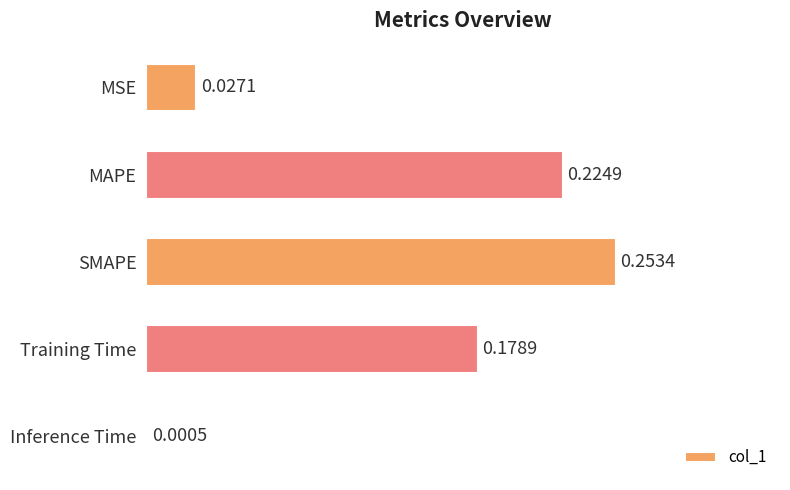

Where is the data nearest to the value 0?

Inference Time